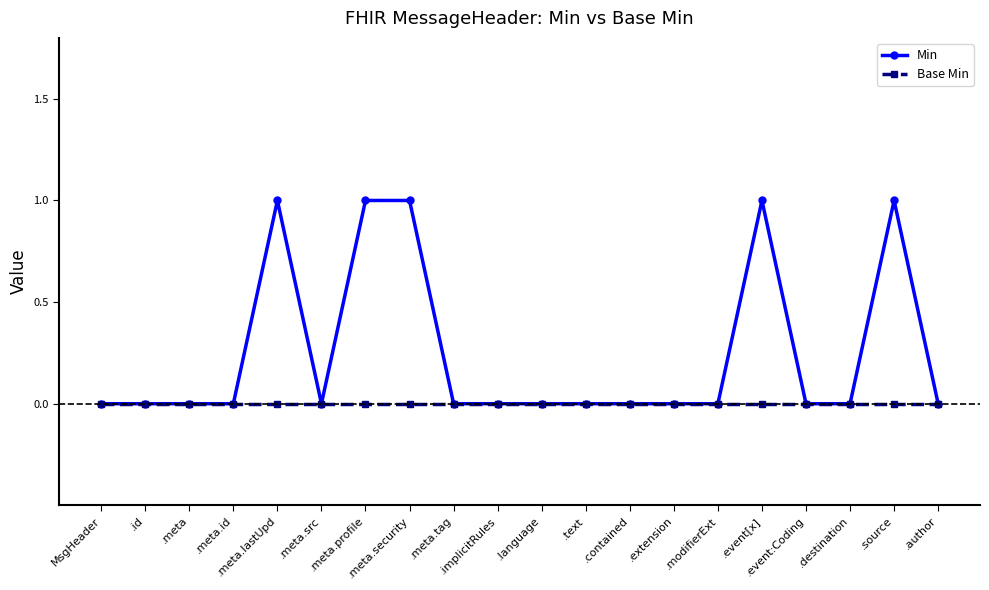

What position from the right is .author?

1